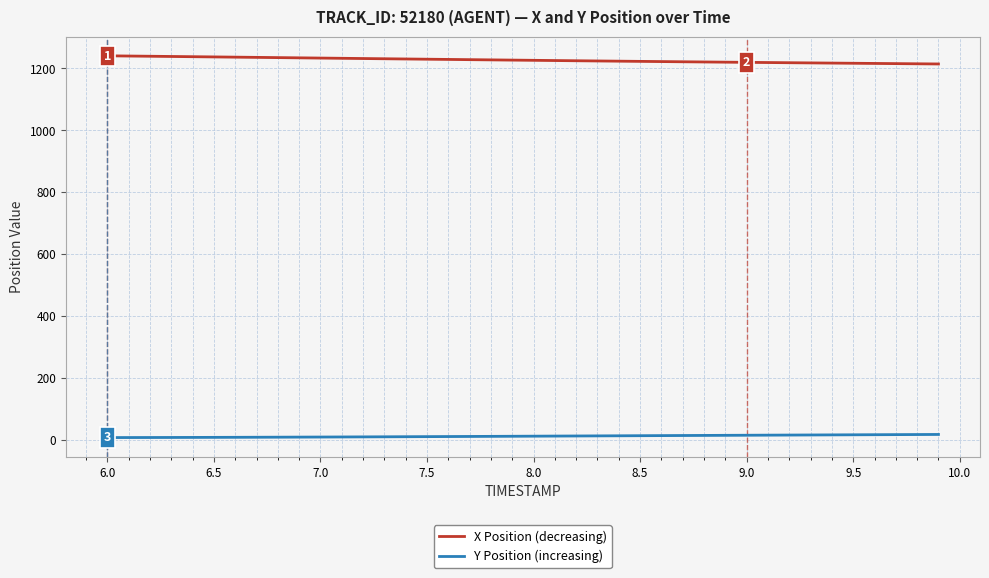

Rank the series by their maximum value, from highest to lowest.

X Position (decreasing), Y Position (increasing)